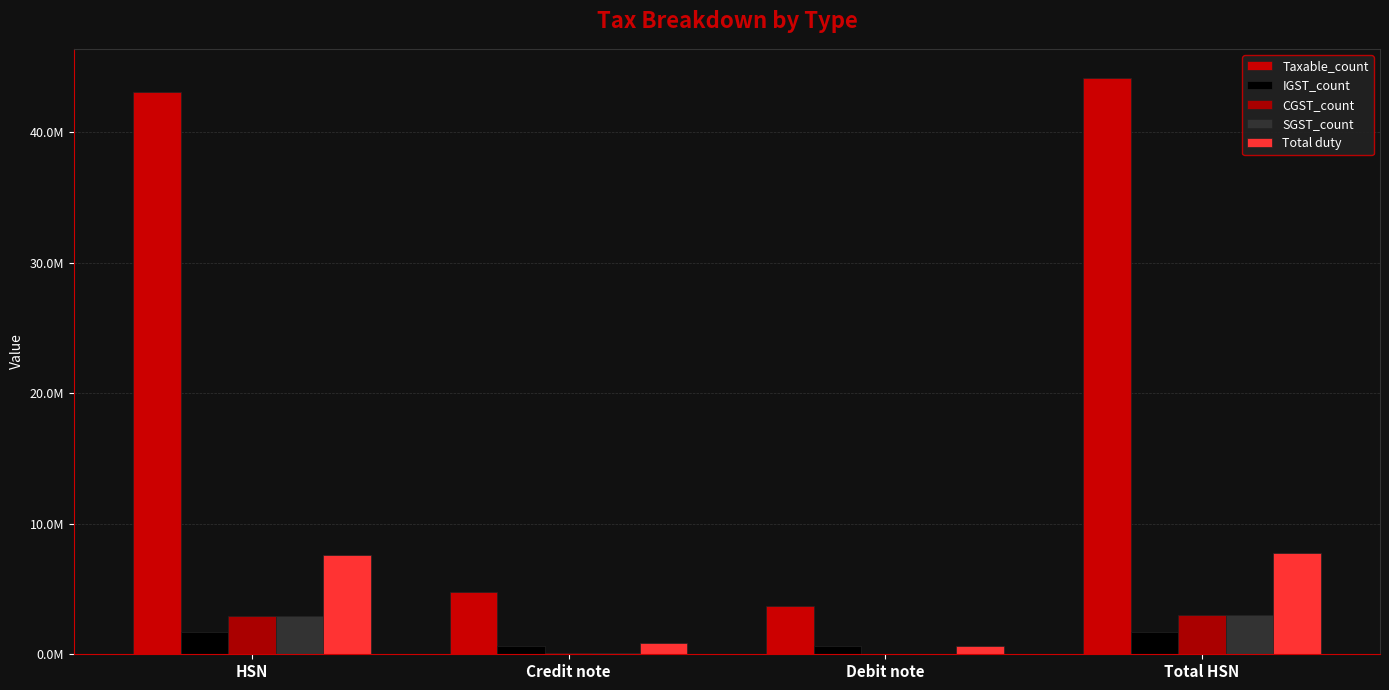

At which category is the sum across all series the highest?

Total HSN